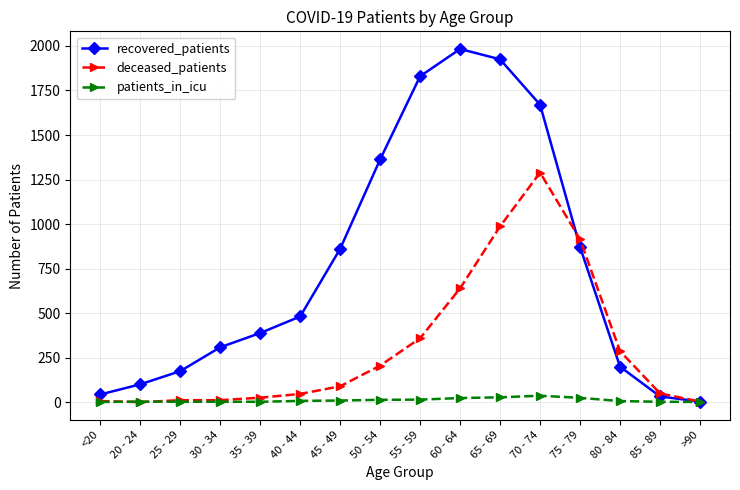

What is the total value across all series at 80 - 84?

491